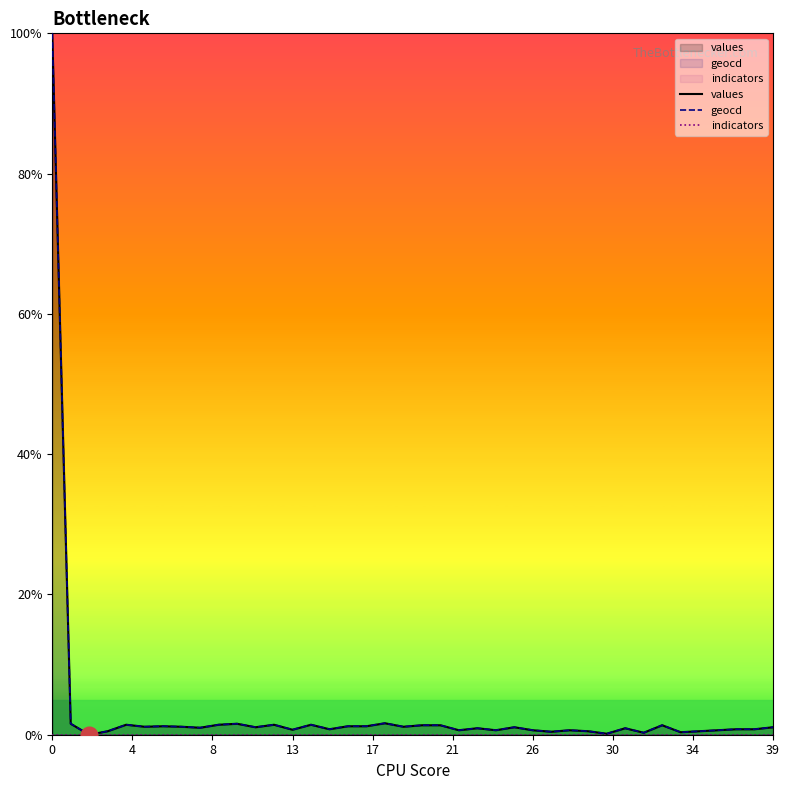

How many lines are shown in the chart?

3